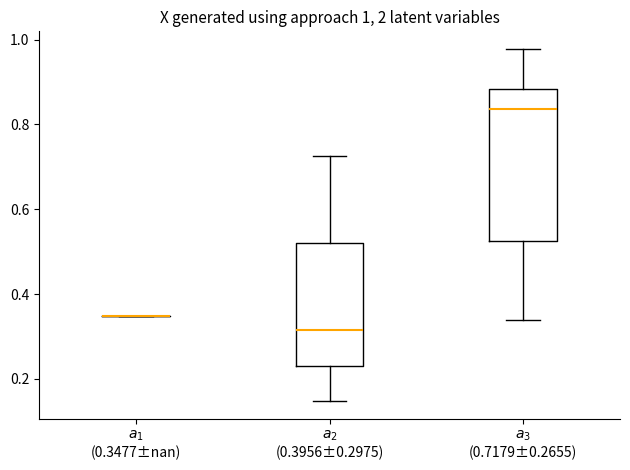

Comparing the boxes themselves (not the whiskers), which one is the tallest?

$a_3$ (0.7179±0.2655)